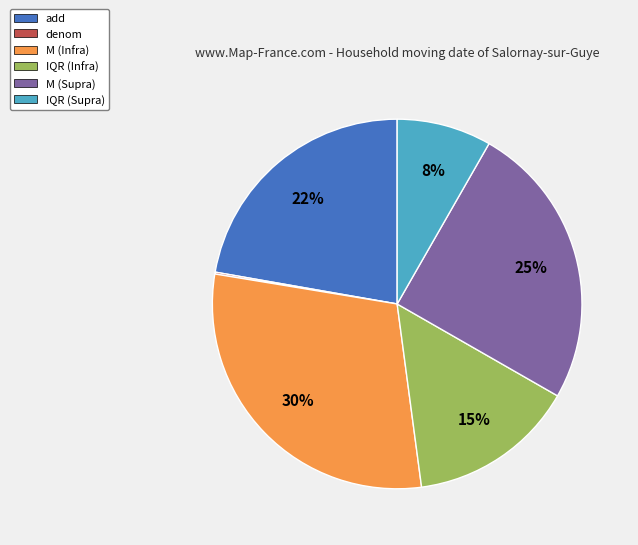

To the nearest percent, what portion does M (Infra) represent?

30%